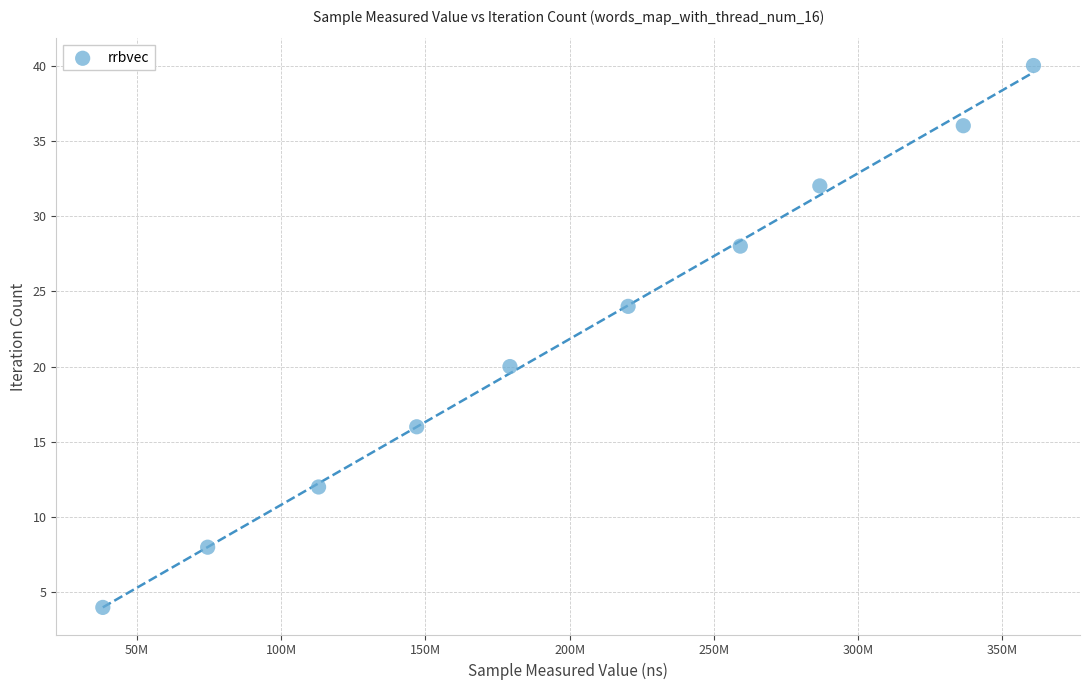

What is the range of Y values (max minus min)?

36